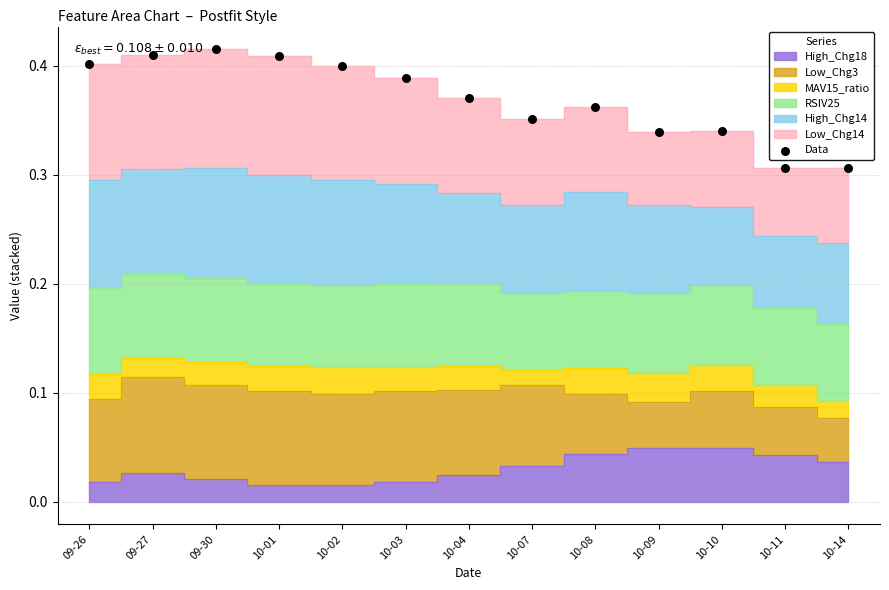

Which has a higher value, 09-26 or 10-14?

09-26